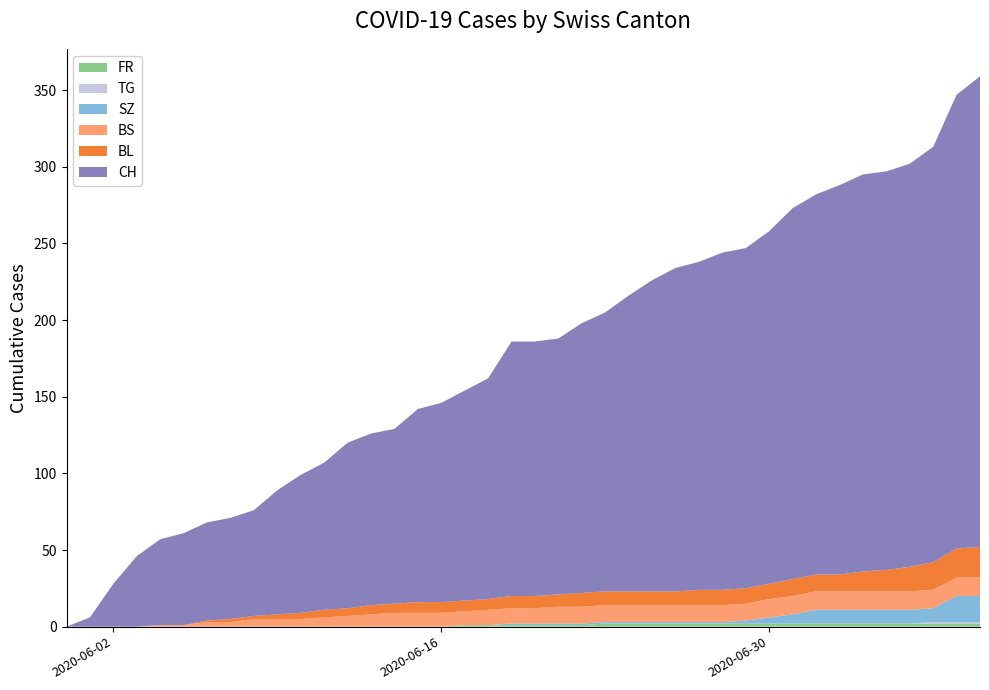

Reading right to left, extract all data points from this chart.

CH: 307	296	271	263	260	259	254	248	242	230	222	220	214	211	203	193	182	176	167	166	166	144	137	130	126	114	112	108	96	90	81	69	66	64	60	56	46	28	6	0
BL: 20	19	18	16	14	13	11	11	11	10	10	10	10	9	9	9	9	9	8	8	8	7	7	7	7	6	6	5	5	4	3	2	2	1	0	0	0	0	0	0
BS: 12	12	12	12	12	12	12	12	12	12	11	11	11	11	11	11	11	11	11	10	10	10	9	9	9	9	8	7	6	5	5	5	3	3	1	1	0	0	0	0
SZ: 17	17	9	9	9	9	9	9	6	4	2	1	1	1	1	1	1	1	1	1	1	0	0	0	0	0	0	0	0	0	0	0	0	0	0	0	0	0	0	0
FR: 2	2	2	2	2	2	2	2	2	2	2	2	2	2	2	2	2	1	1	1	1	1	1	0	0	0	0	0	0	0	0	0	0	0	0	0	0	0	0	0
TG: 1	1	1	0	0	0	0	0	0	0	0	0	0	0	0	0	0	0	0	0	0	0	0	0	0	0	0	0	0	0	0	0	0	0	0	0	0	0	0	0